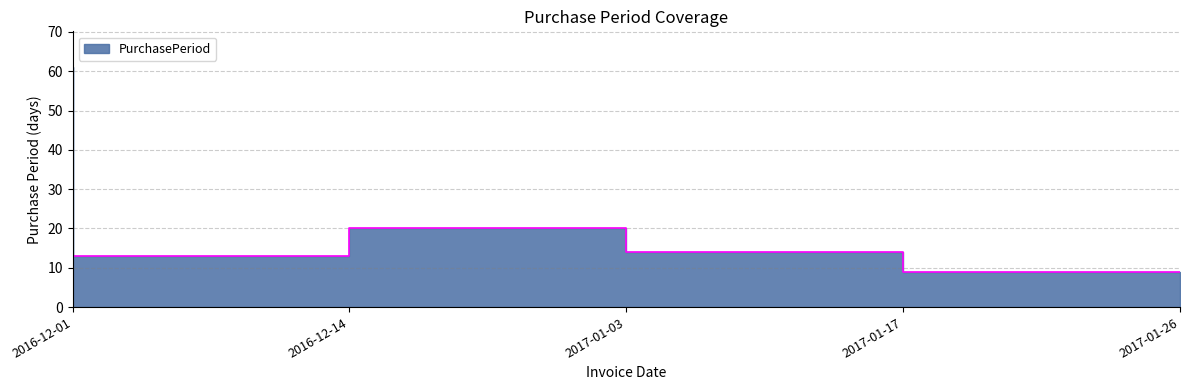

How many data points are less than 14?

2